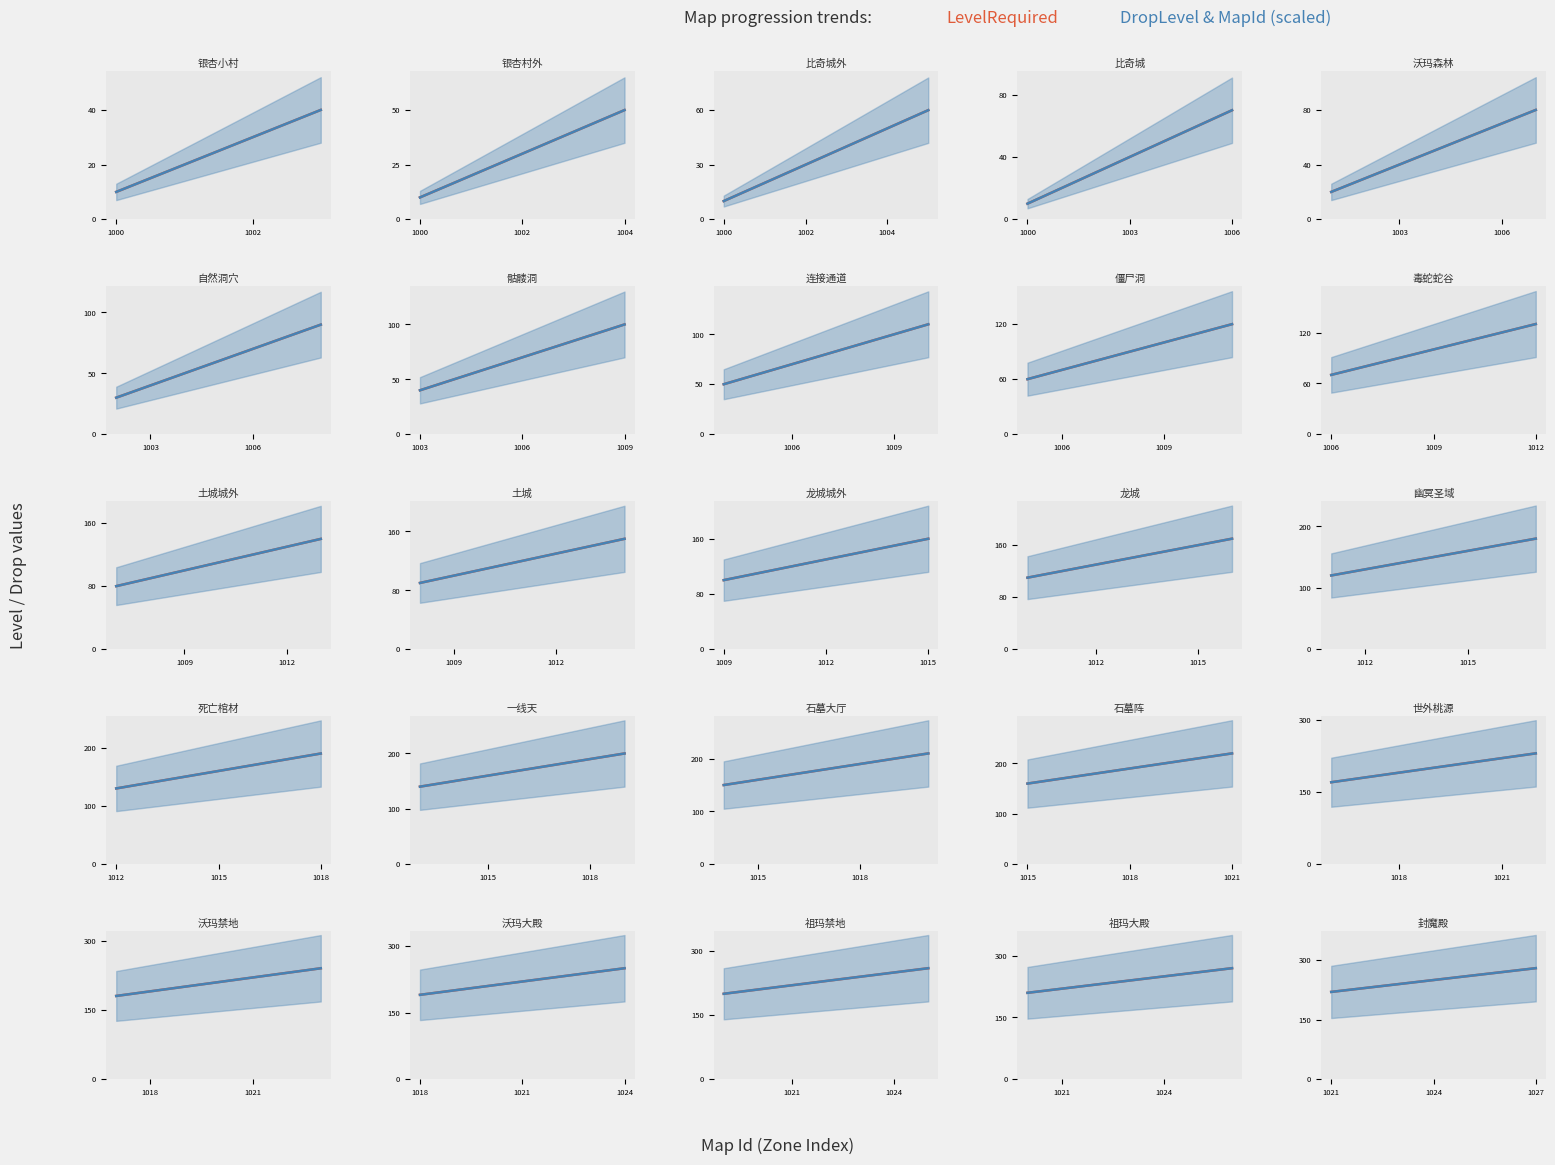

Does the chart have visible grid lines?

No